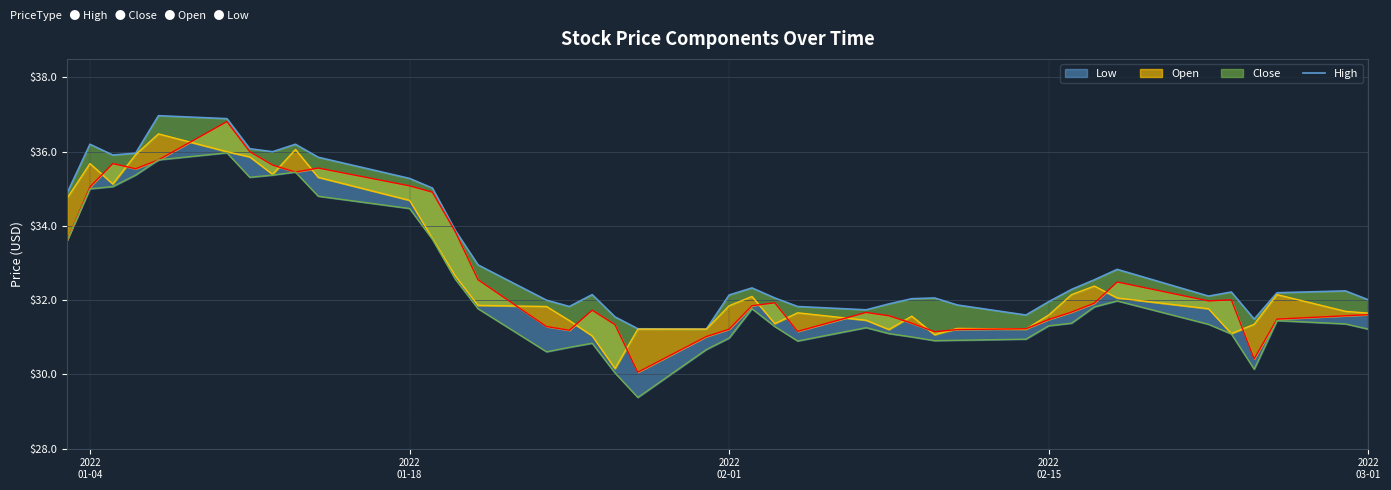

What is the lowest value of the High series?

31.2